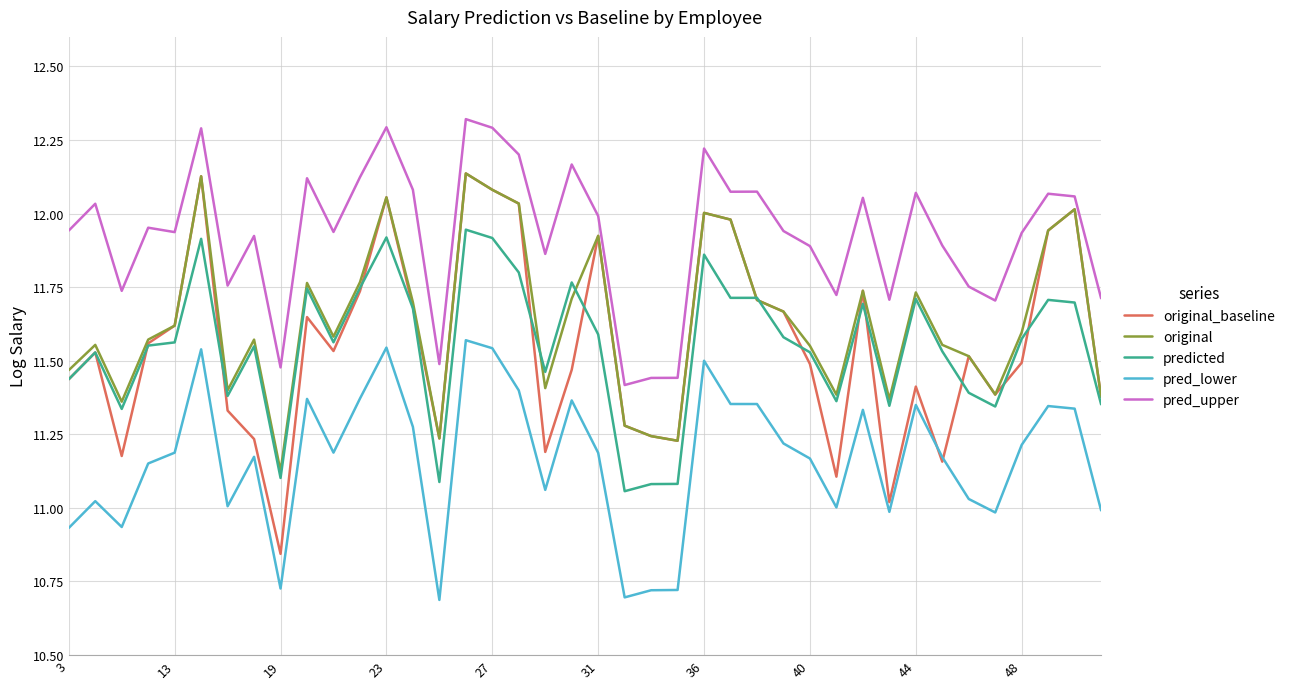

How many lines are shown in the chart?

5